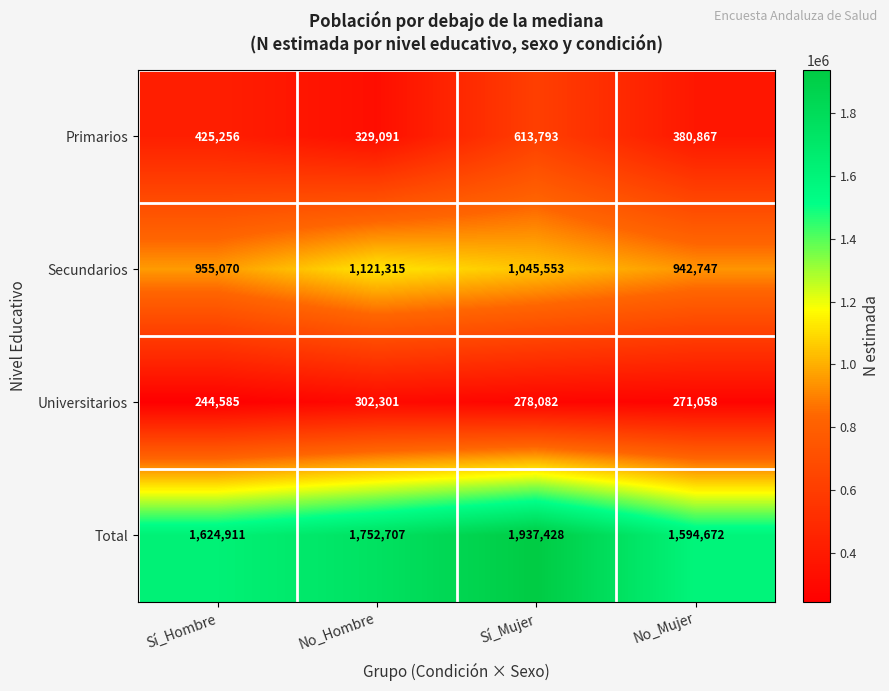

What is the greatest value displayed?

1937428